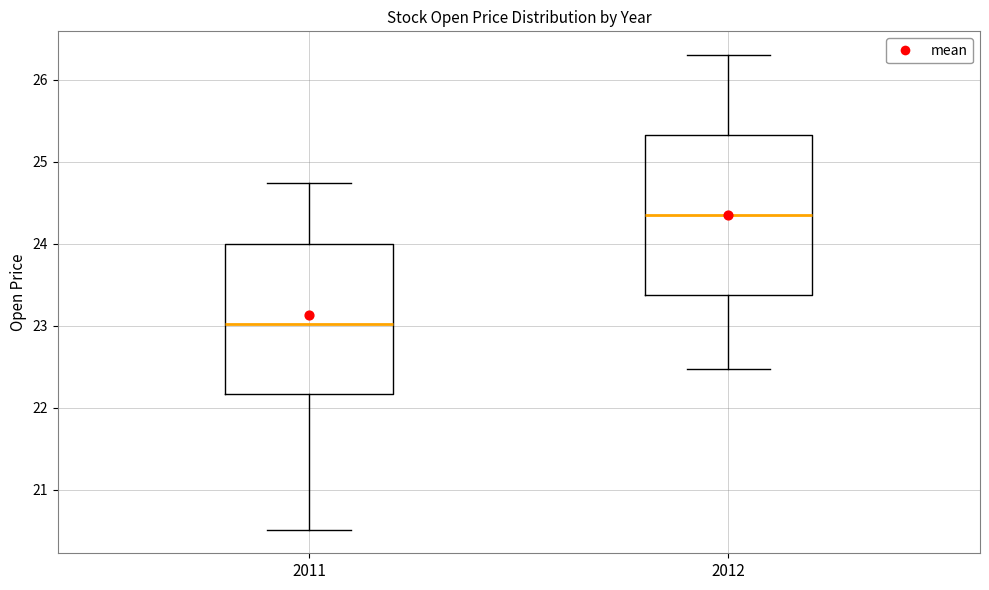

Which box is the tallest, from its lower edge to its upper edge?

2012